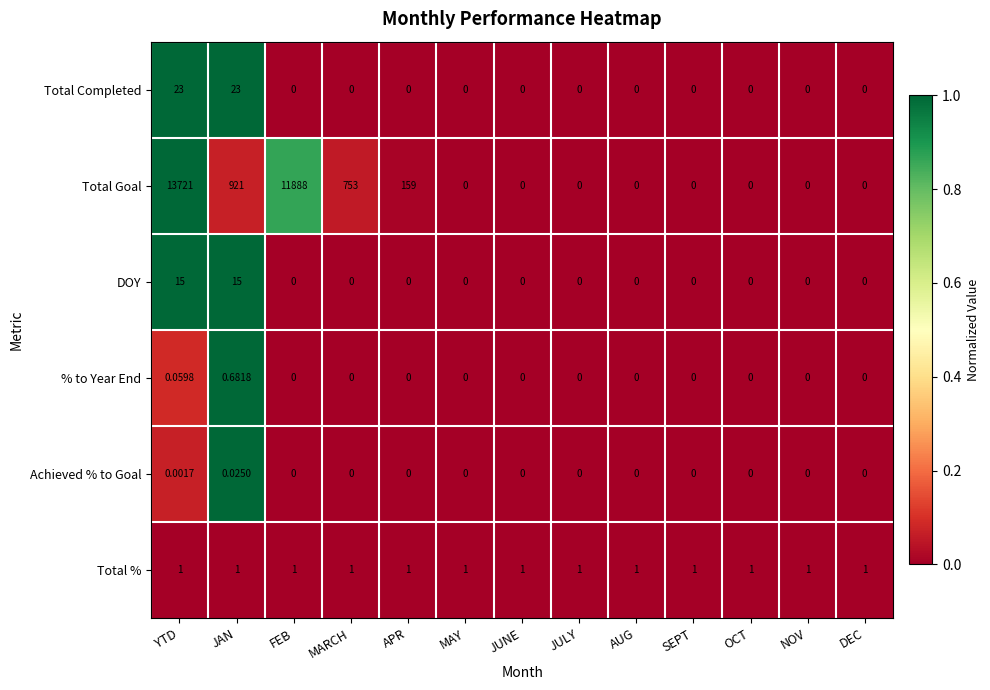

Which label corresponds to the largest value in the chart?

YTD